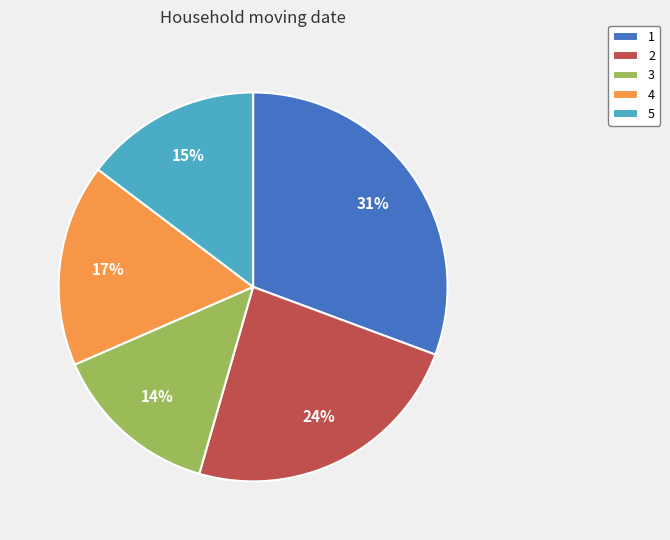

Does 1 account for over 50% of the chart?

No